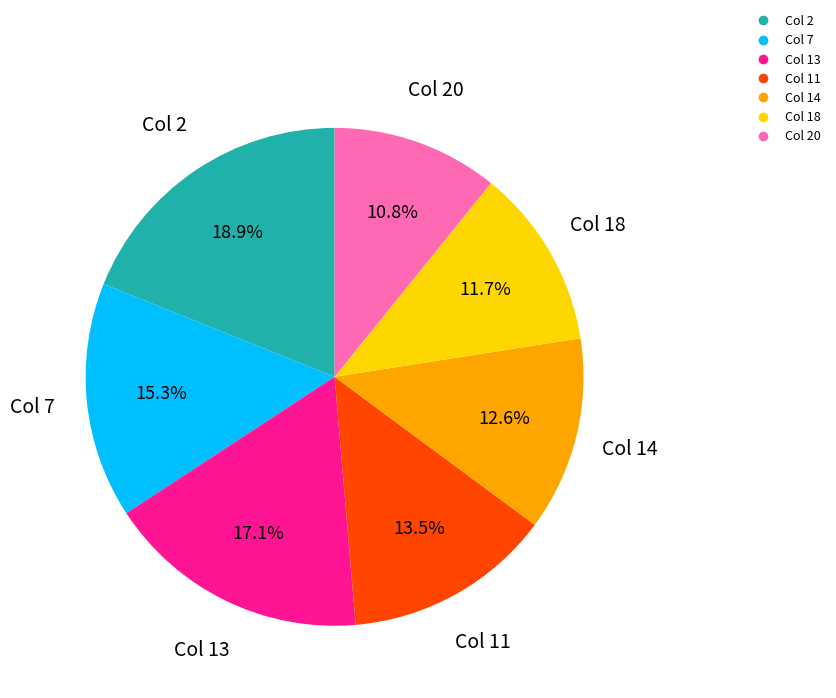

Is there any slice that represents more than half of the pie?

No